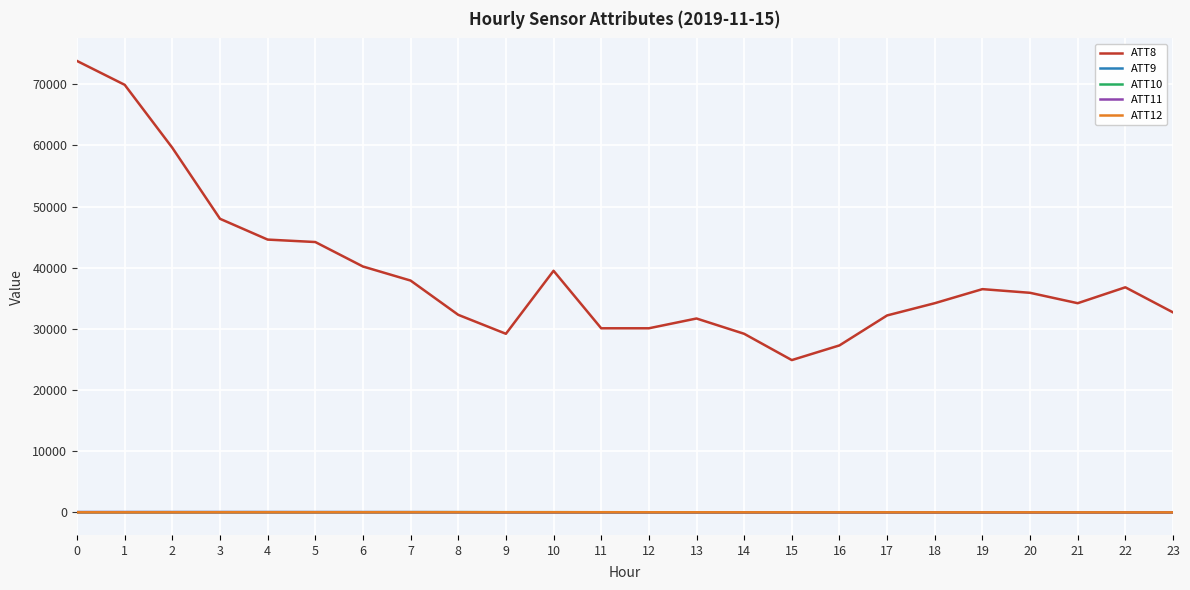

What is the sum of all ATT11 values?

574.1